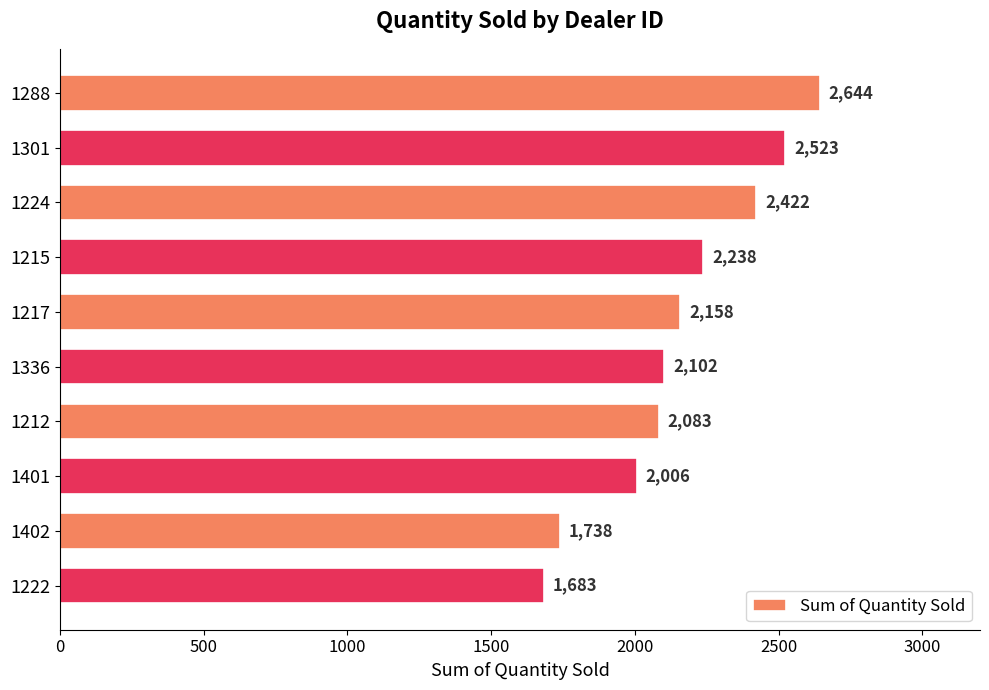

Reading top to bottom, what are all the values shown in this chart?

1288=2644	1301=2523	1224=2422	1215=2238	1217=2158	1336=2102	1212=2083	1401=2006	1402=1738	1222=1683